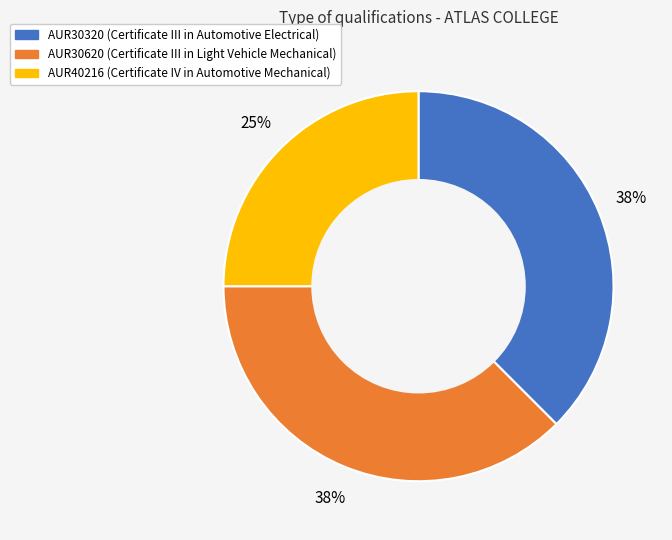

True or false: AUR40216 accounts for 25% of the total.

True